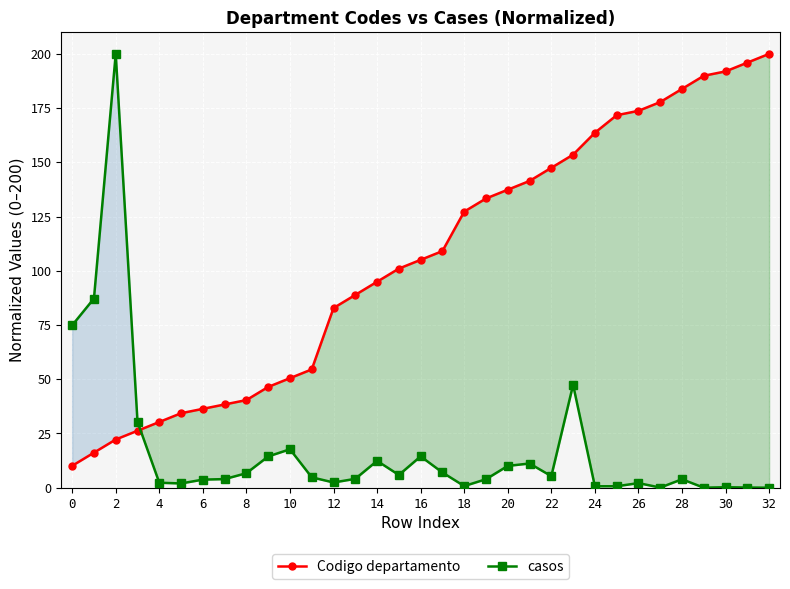

The Codigo departamento series shows 183.8 at 28. True or false?

True